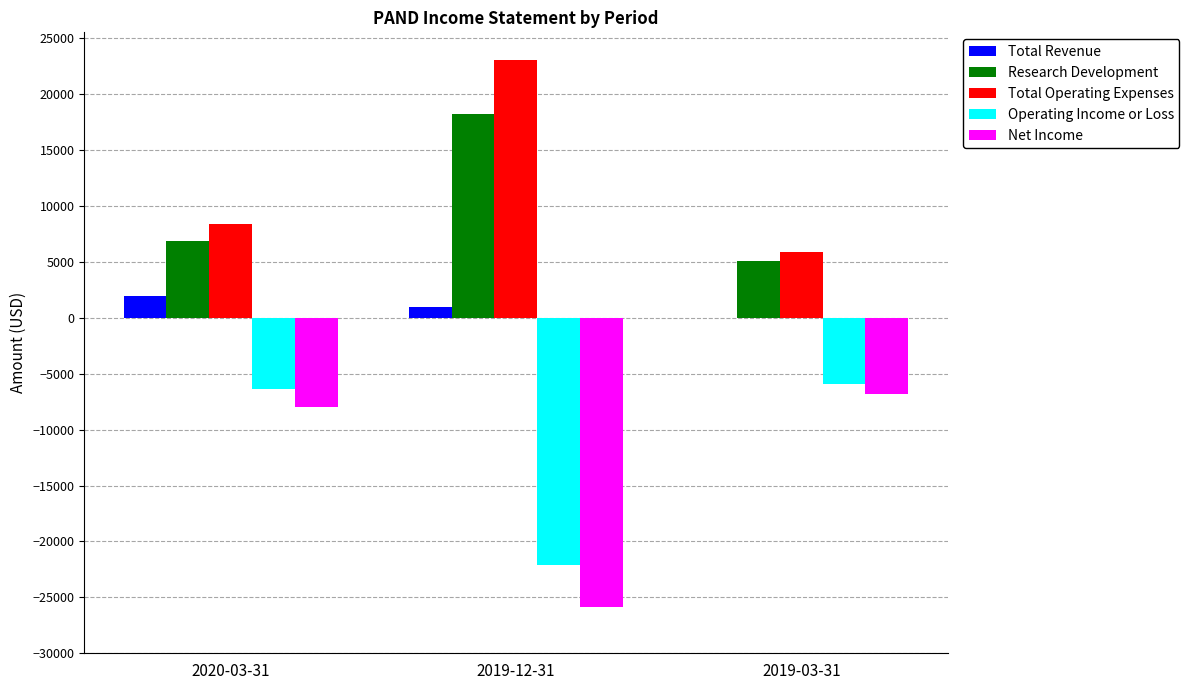

What is the total value across all series at 2020-03-31?

2900